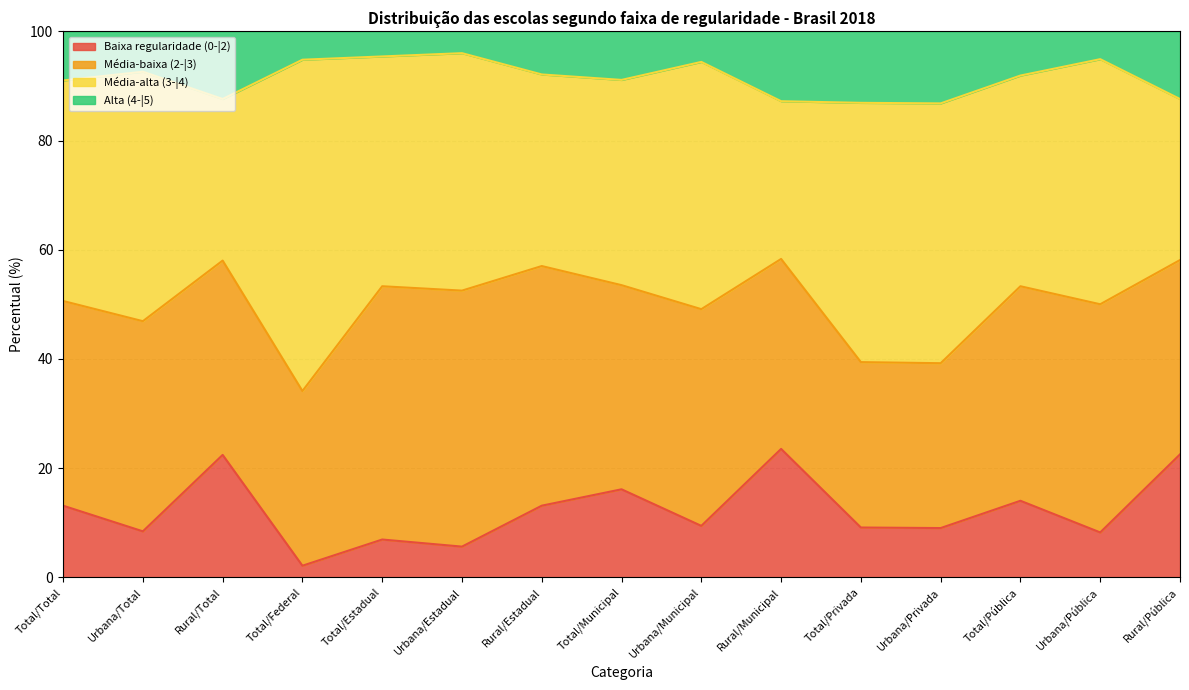

True or false: Alta (4-|5) has a value of 162.5 at Total/Total.

False